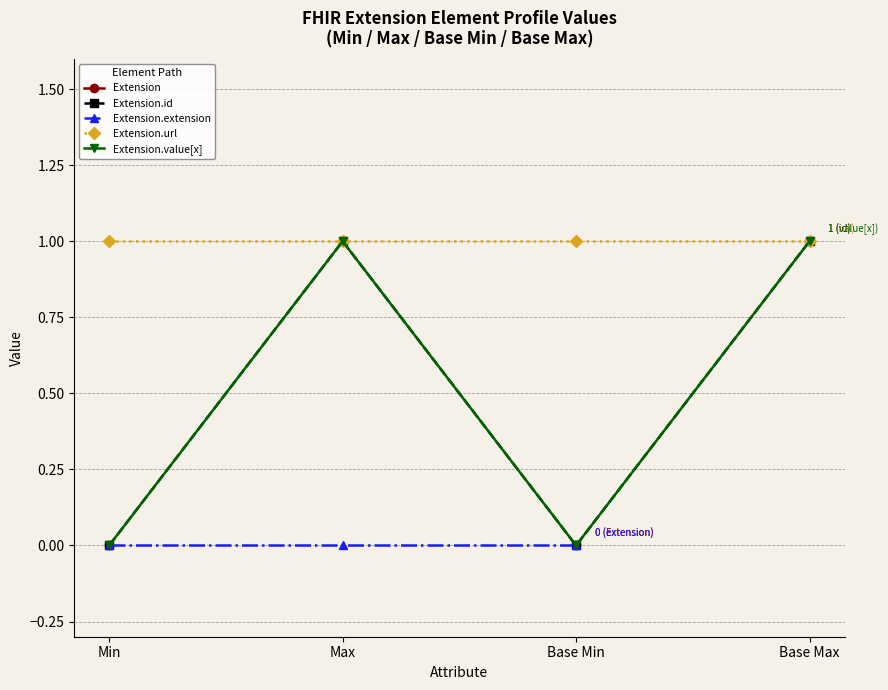

What is the label of the 2nd point from the right?

Base Min